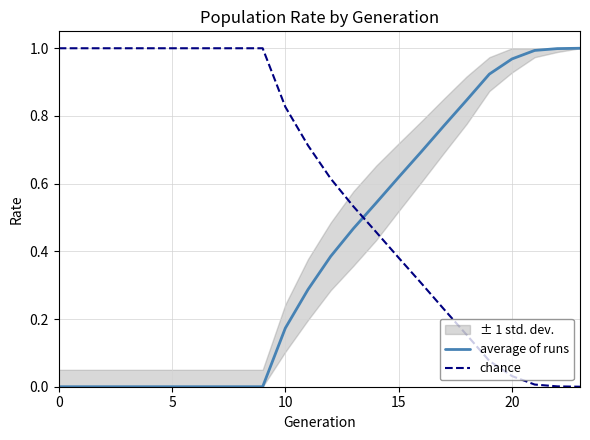

At which category is the sum across all series the highest?

20